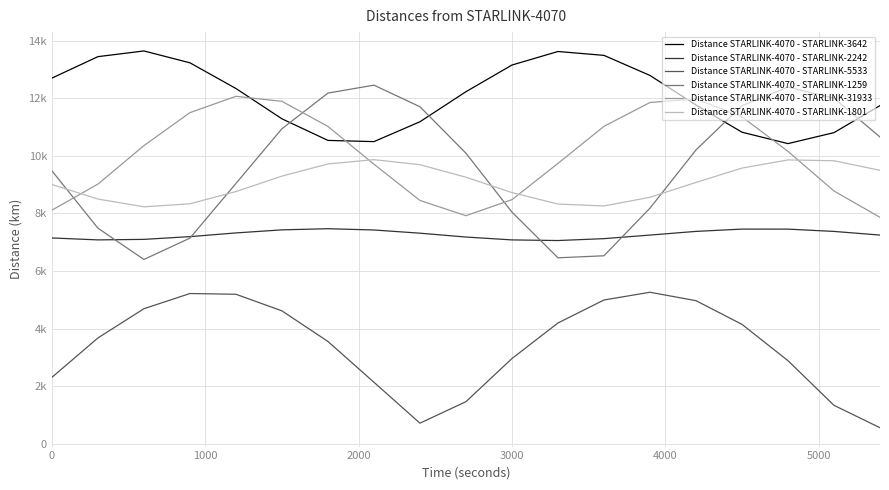

What is the average value of the Distance STARLINK-4070 - STARLINK-1801 series?

9072.9